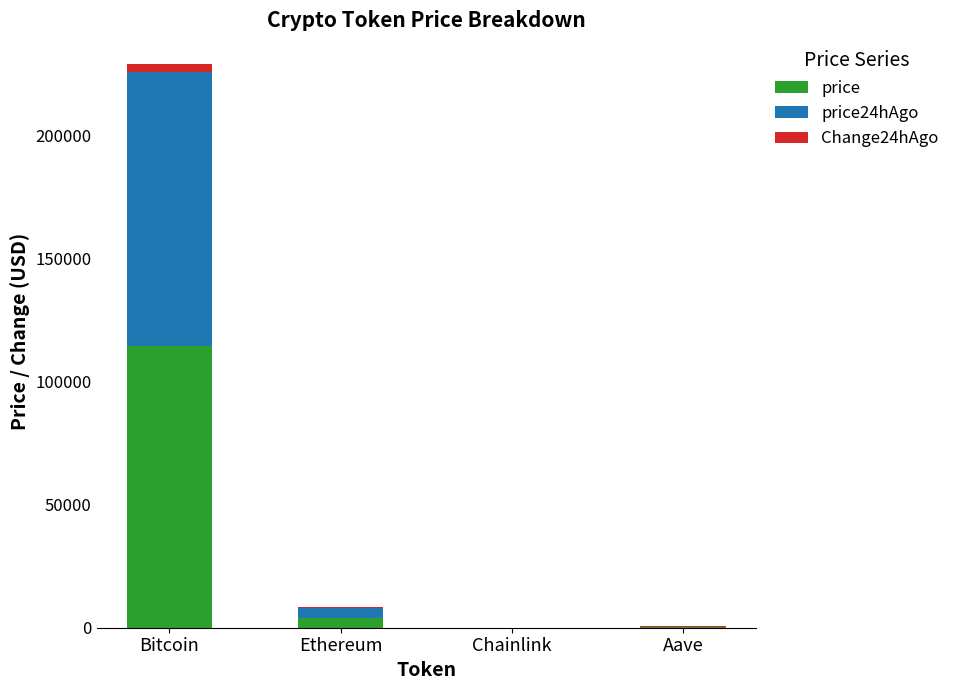

At which category is the sum across all series the highest?

Bitcoin